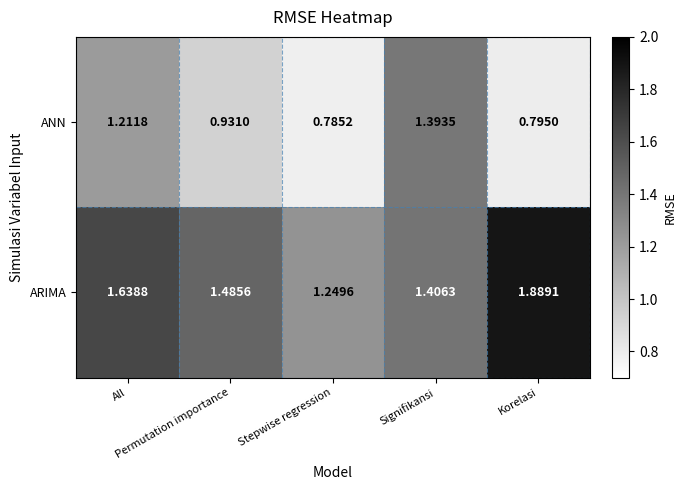

List the series in order of their overall mean, highest first.

ARIMA, ANN